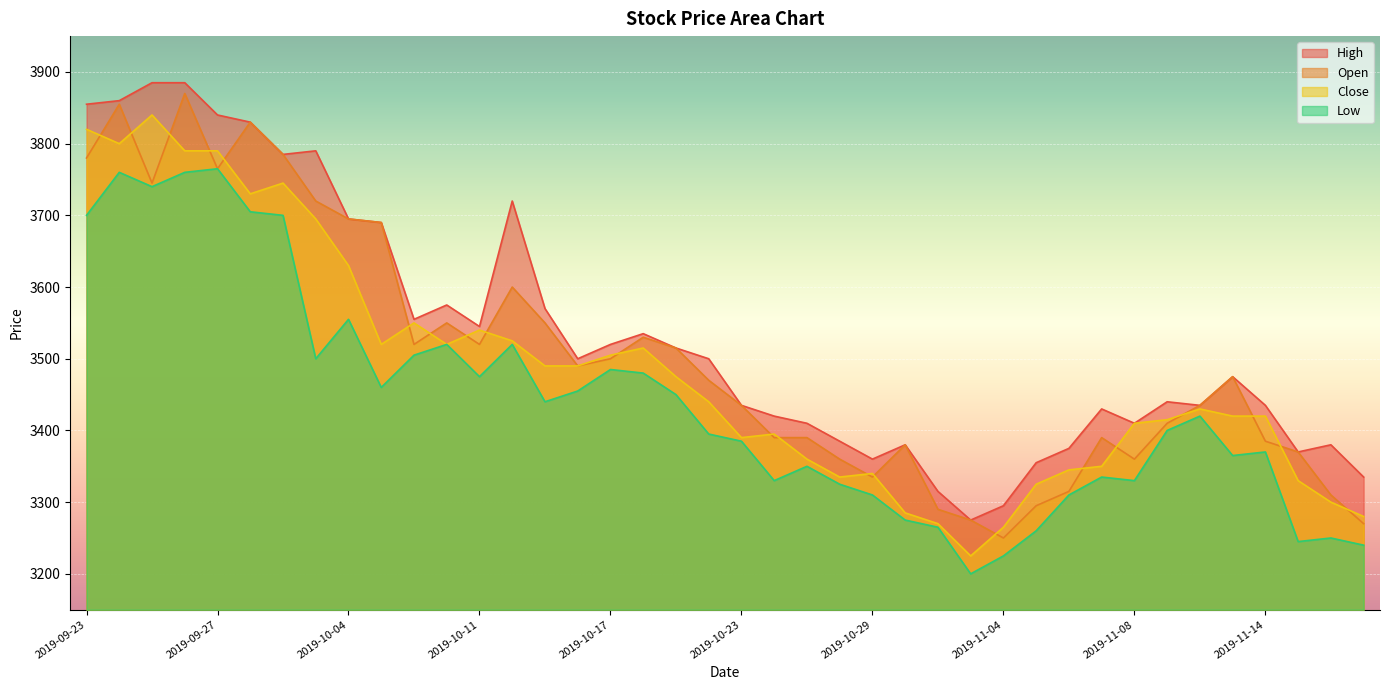

What is the greatest value displayed?

3885